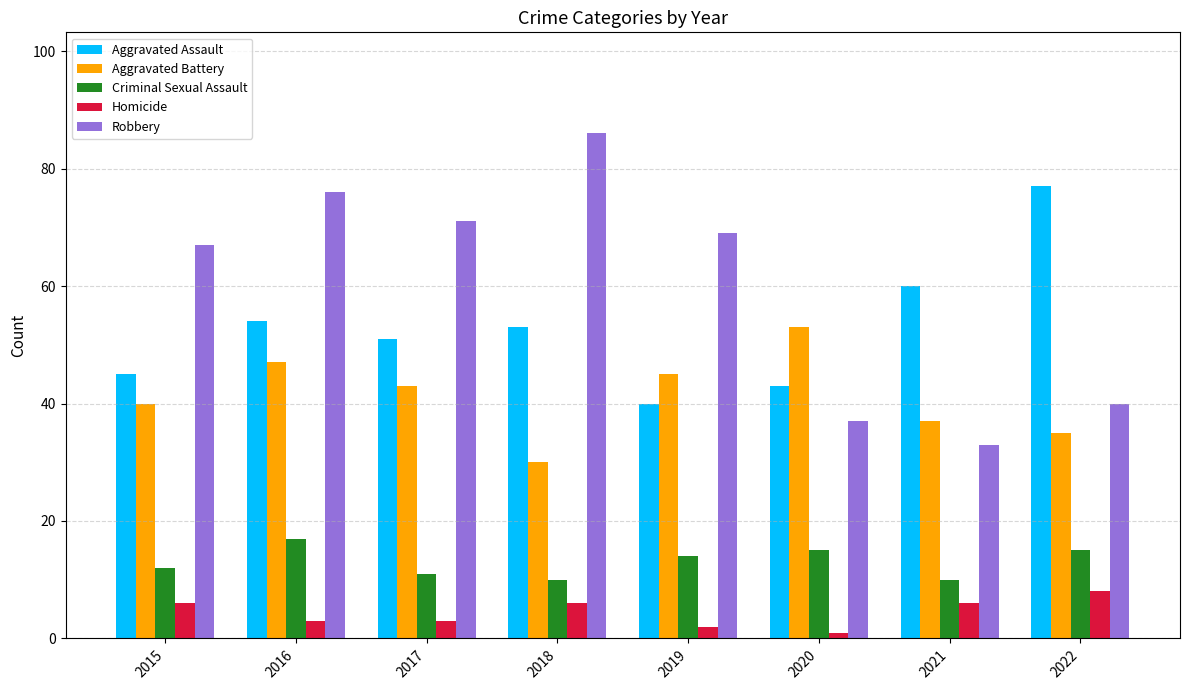

What is the average value of the Aggravated Assault series?

53